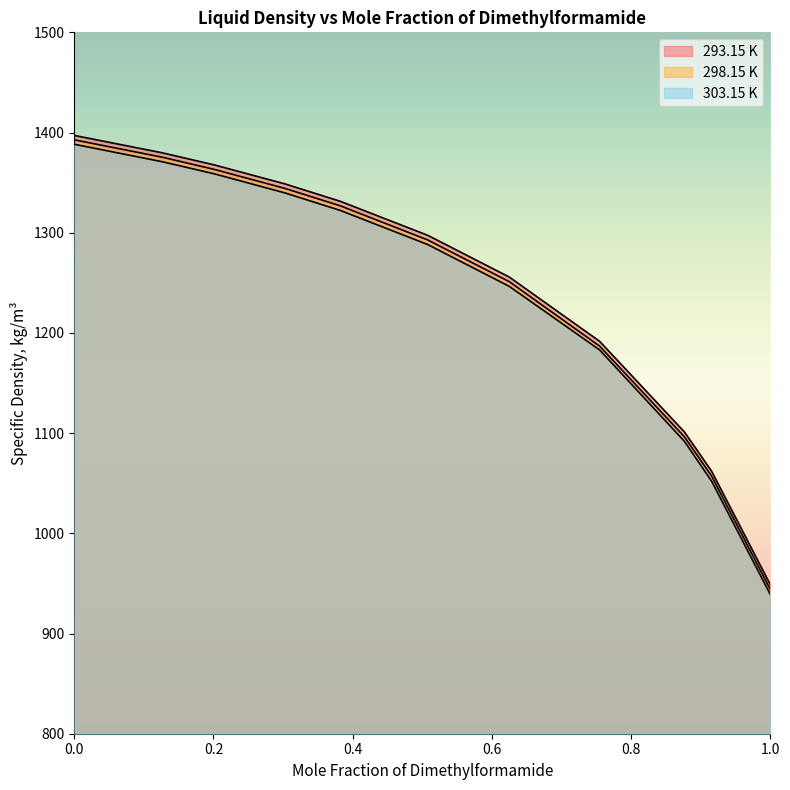

How many lines are shown in the chart?

3